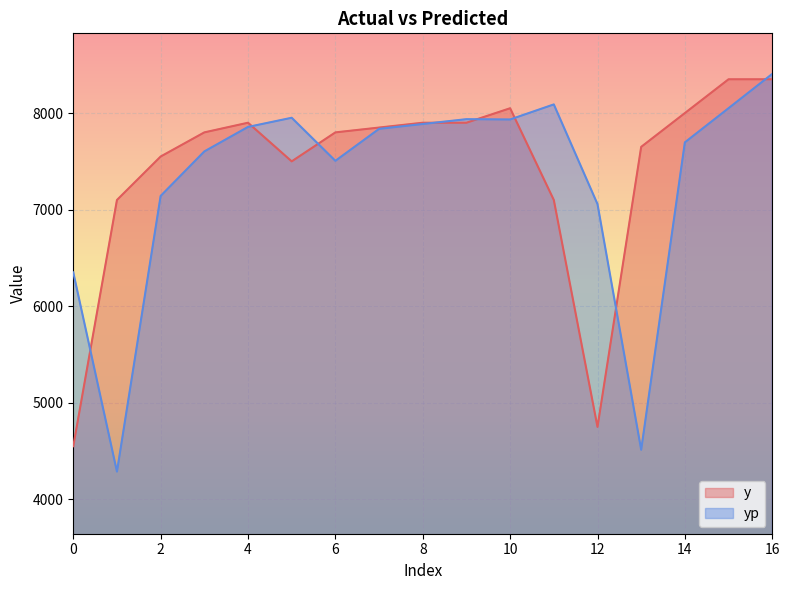

How many data points in y are above 7800?

8